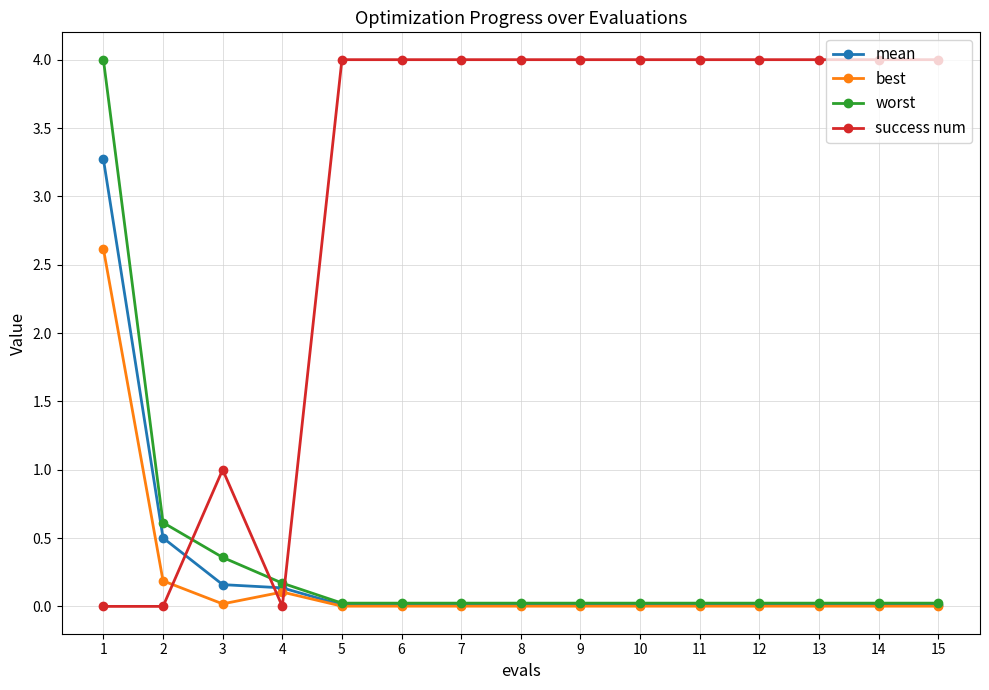

What is the sum of the success num values at 1 and 3?

1.0